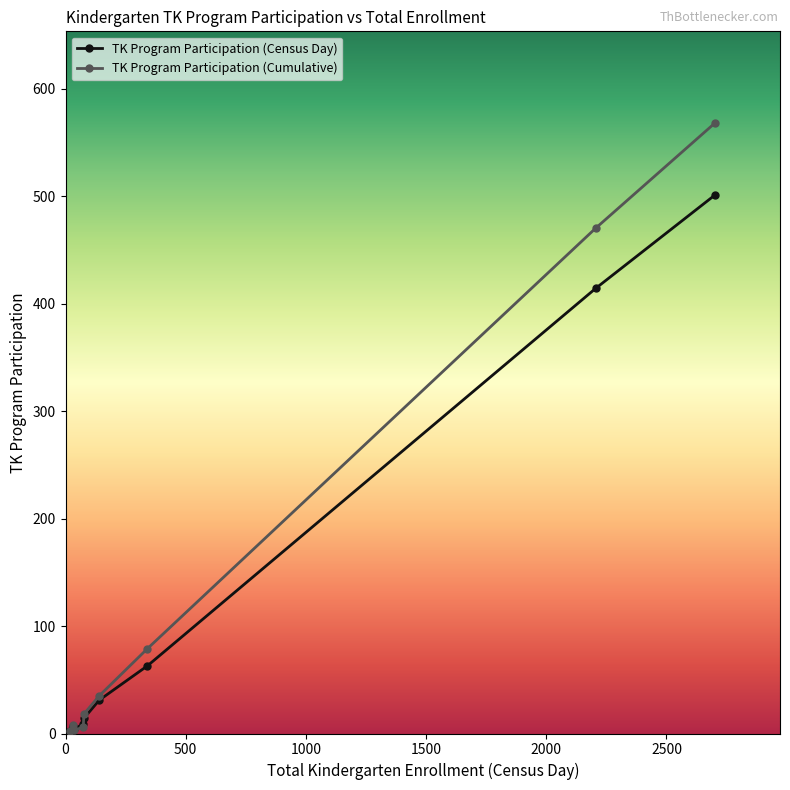

List the series in order of their peak value, highest first.

TK Program Participation (Cumulative), TK Program Participation (Census Day)